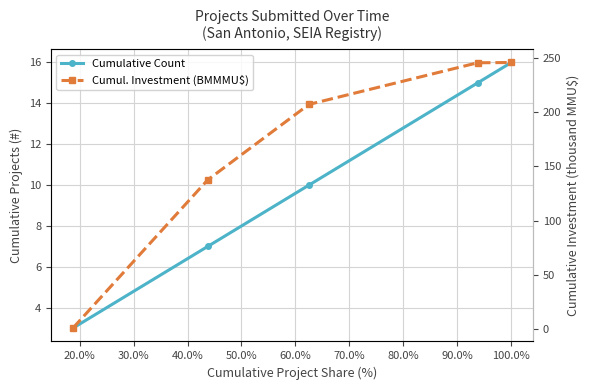

Reading left to right, transcribe all the data shown in this chart.

Cumulative Count: 3.0	7.0	10.0	15.0	16.0
Cumul. Investment (BMMMU$): 1.2	137.7	207.1	245.4	245.7